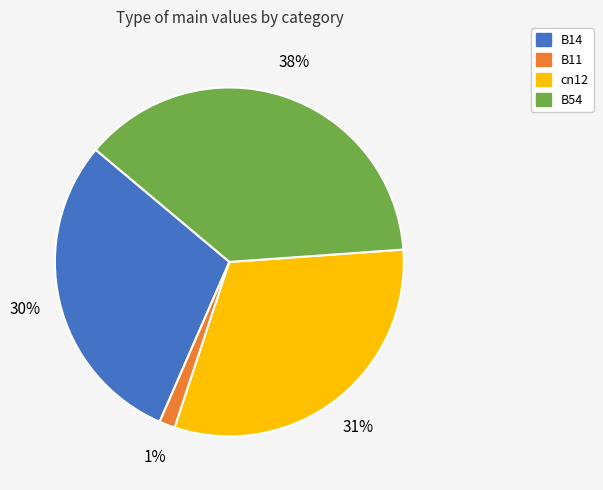

Which slice is the largest?

B54